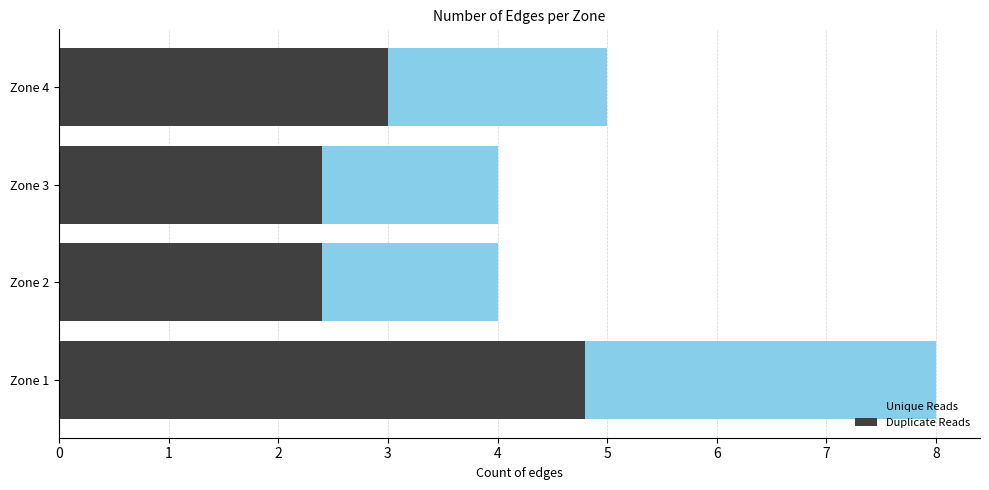

The Unique Reads series shows 7.6 at Zone 4. True or false?

False